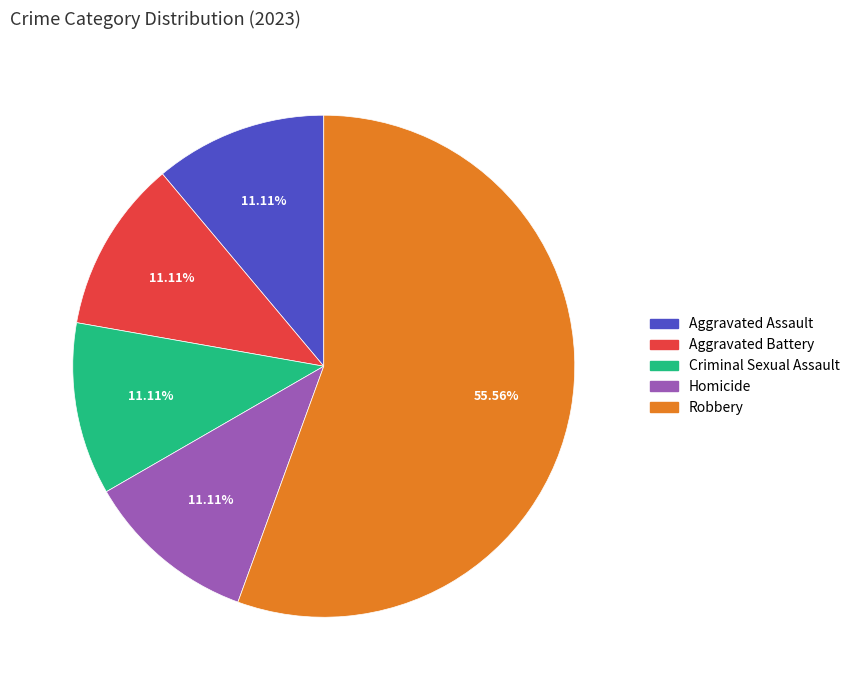

How much of the chart is everything except Aggravated Assault?

88.9%